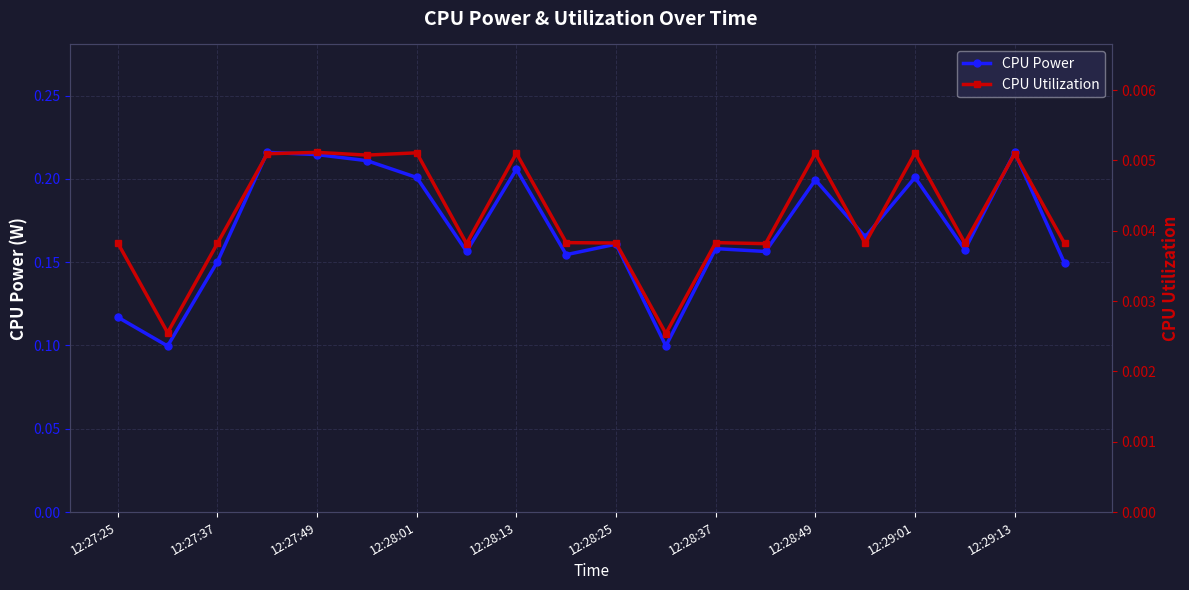

The value of CPU Power at 12:29:13 is 0.1. True or false?

False